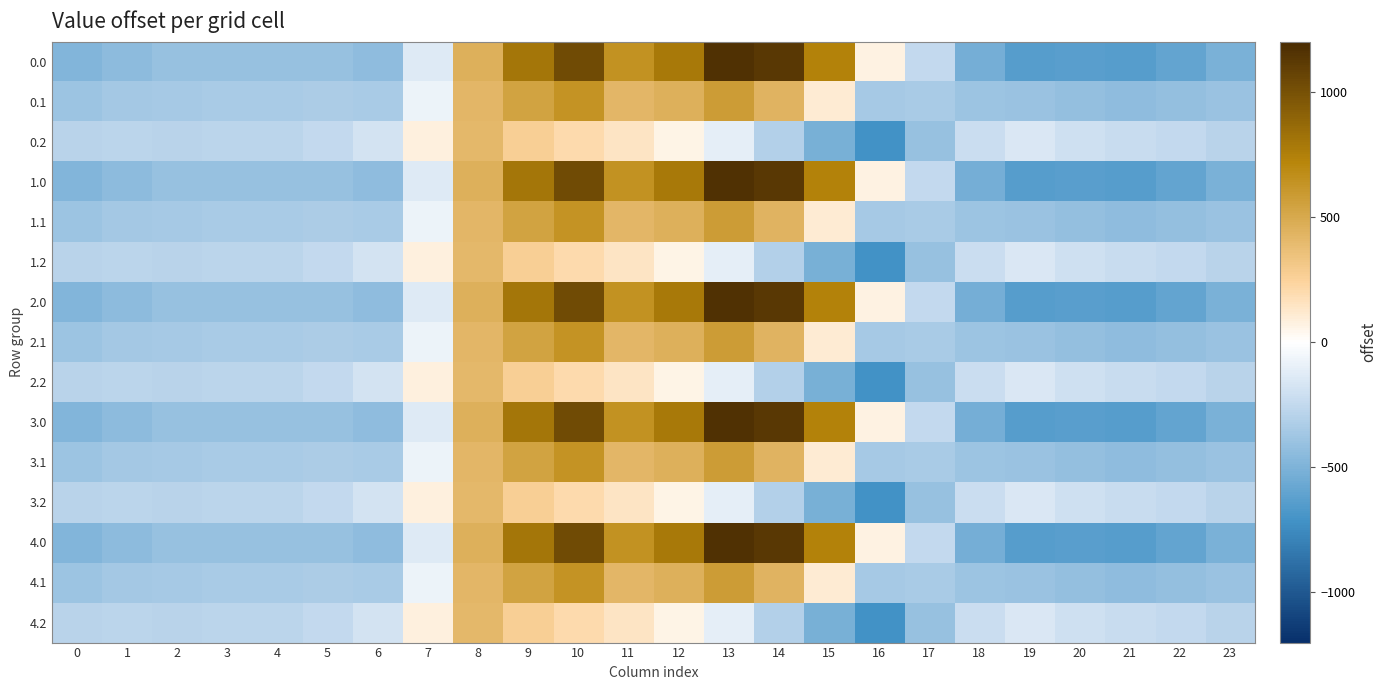

What is the minimum value shown in the chart?

-721.2